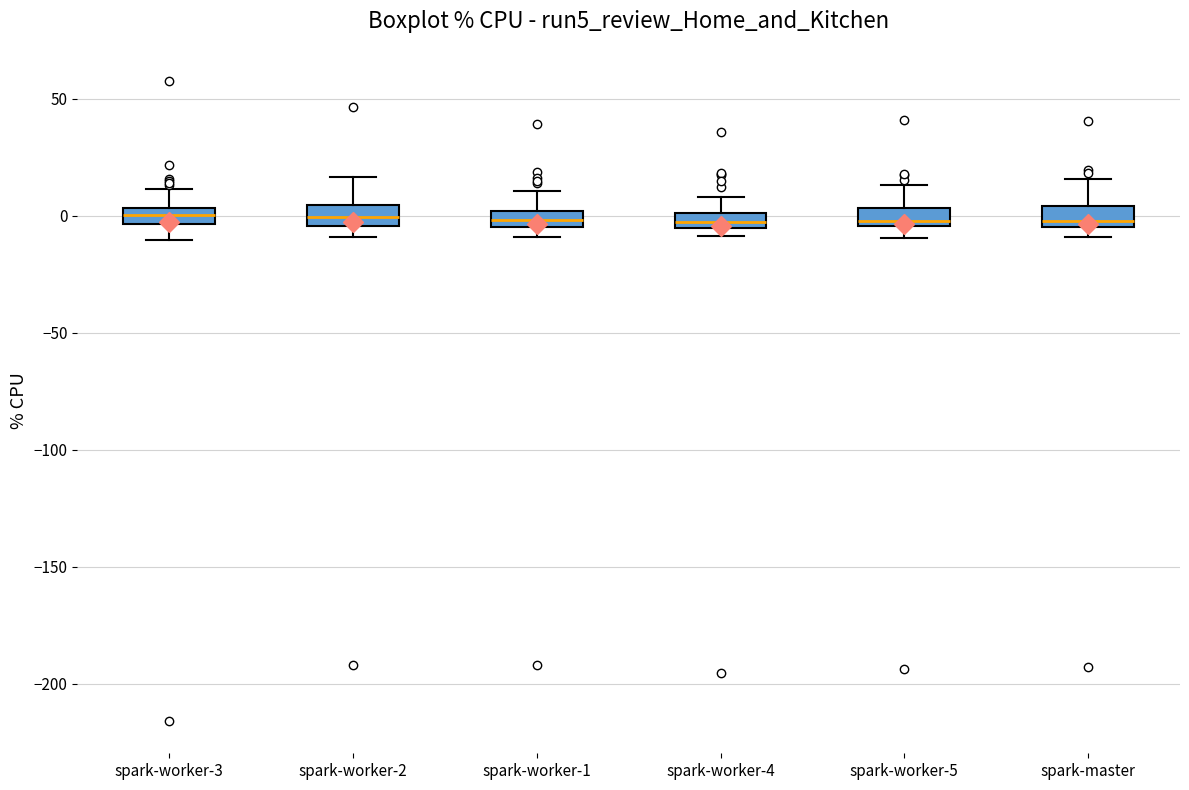

Where is the upper edge of the box for spark-worker-2 on the y-axis? The values are not printed on the chart, so give them approximately, as read against the axis.

5